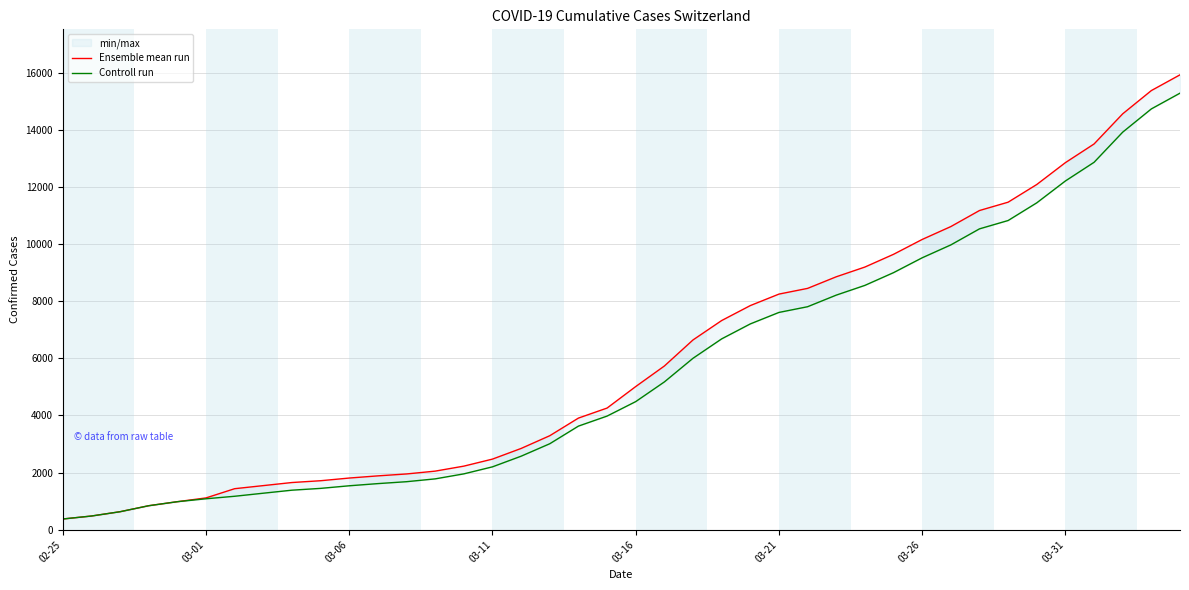

Reading left to right, extract all data points from this chart.

Ensemble mean run: 375	479	630	840	981	1113	1436	1544	1652	1715	1809	1885	1952	2051	2226	2472	2845	3291	3908	4259	5012	5731	6644	7323	7847	8249	8449	8855	9196	9642	10162	10613	11175	11467	12086	12852	13505	14561	15375	15926
Controll run: 375	479	630	840	981	1083	1171	1278	1384	1447	1538	1614	1681	1780	1955	2201	2574	3010	3627	3978	4485	5174	6002	6681	7205	7607	7807	8213	8554	9000	9520	9971	10533	10825	11444	12210	12863	13919	14733	15284